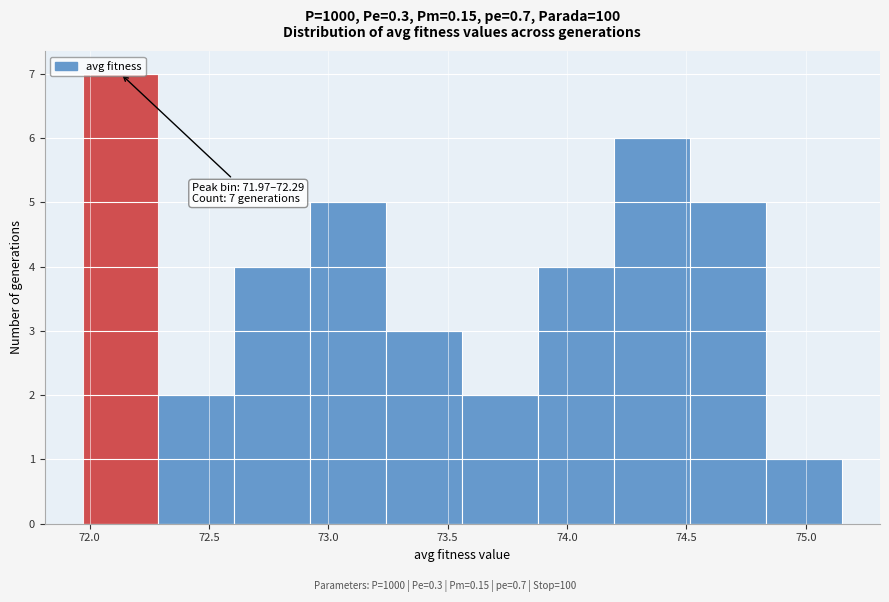

Over which range of the x-axis is the bar tallest?

71.95 to 72.30